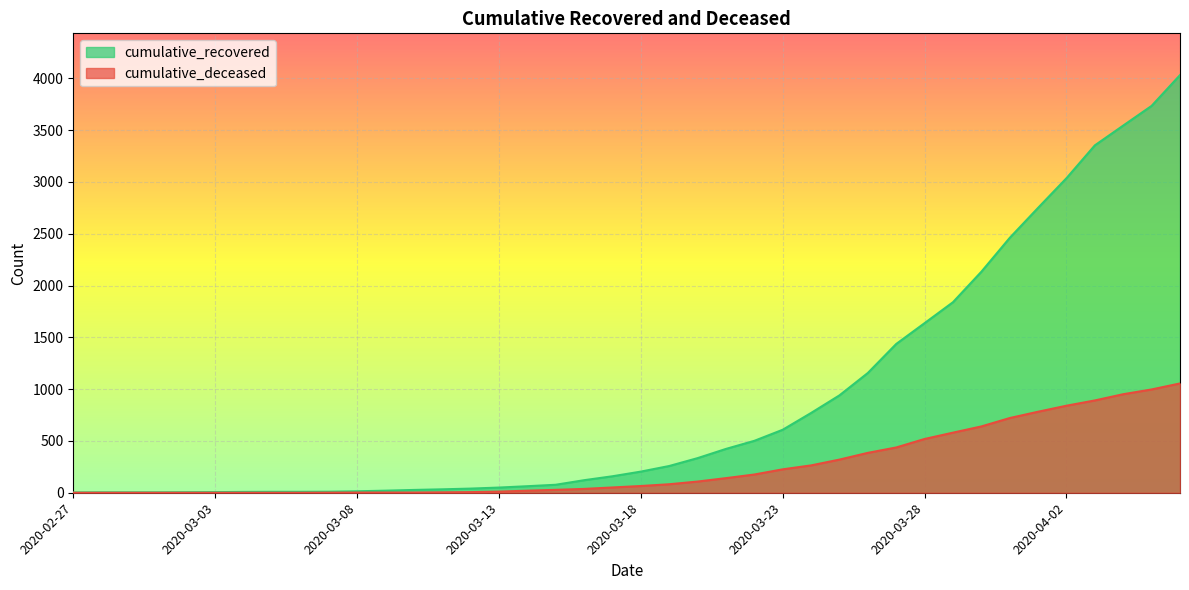

Does the chart display data point markers on the line(s)?

No